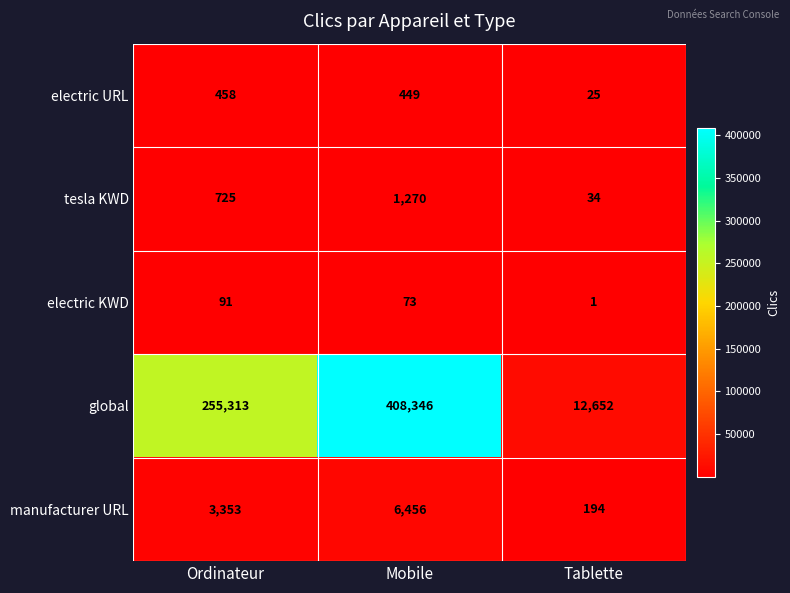

At Ordinateur, list the series in order from largest to smallest.

global, manufacturer URL, tesla KWD, electric URL, electric KWD